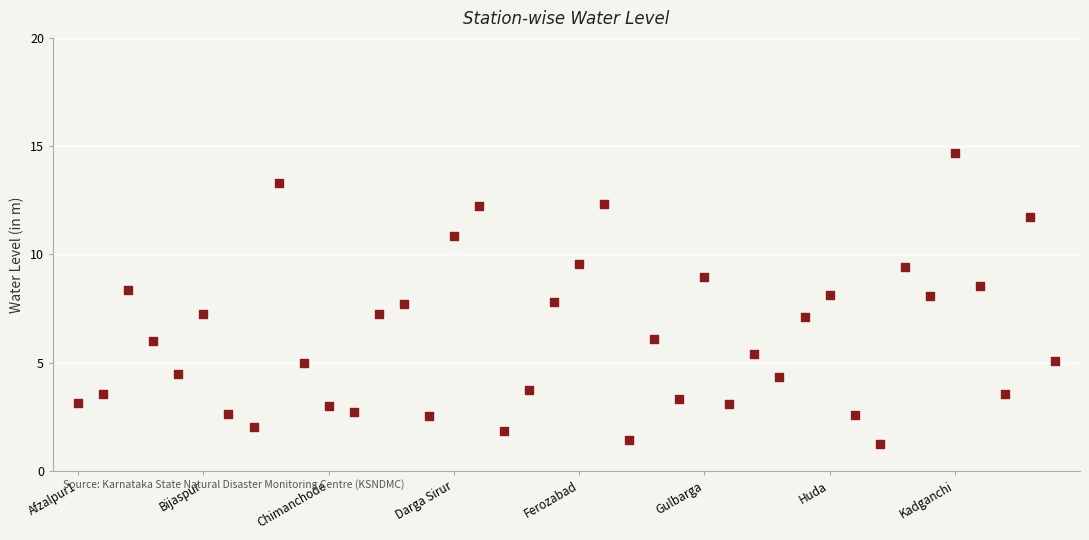

What is the range of Y values (max minus min)?

13.4